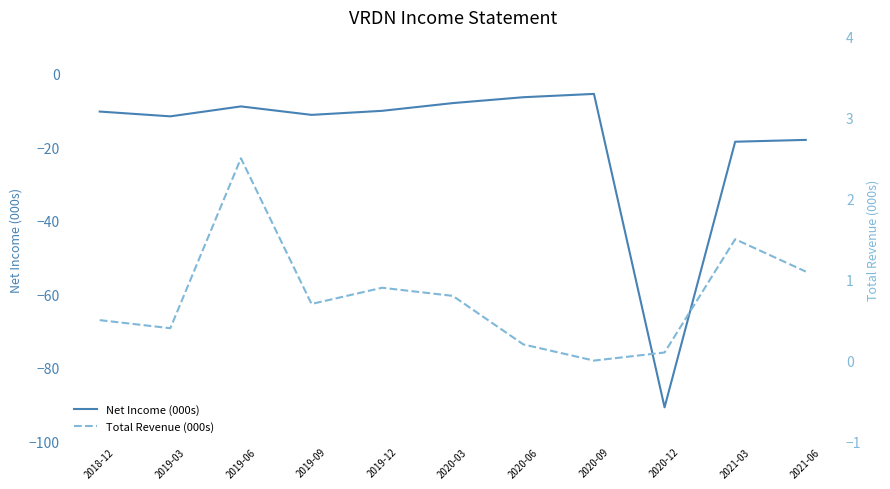

True or false: Net Income (000s) has more than 2 points higher than both neighbors.

False